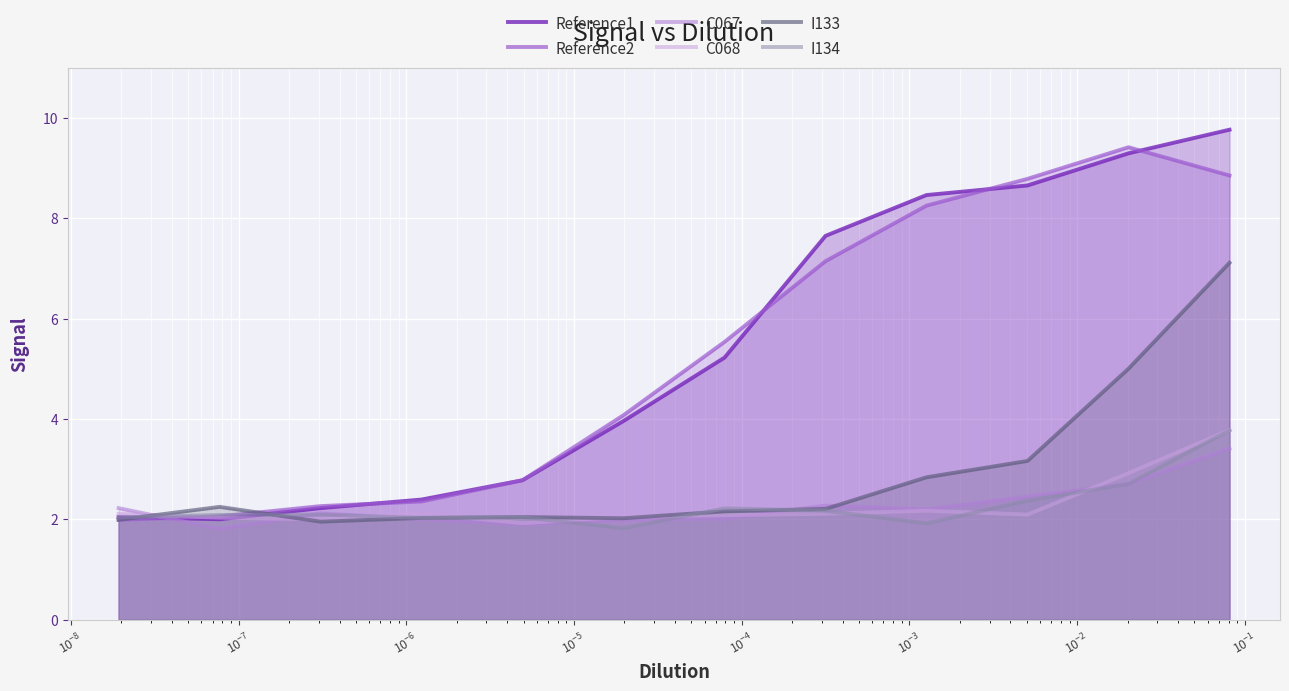

Count the number of categories in the chart.

12